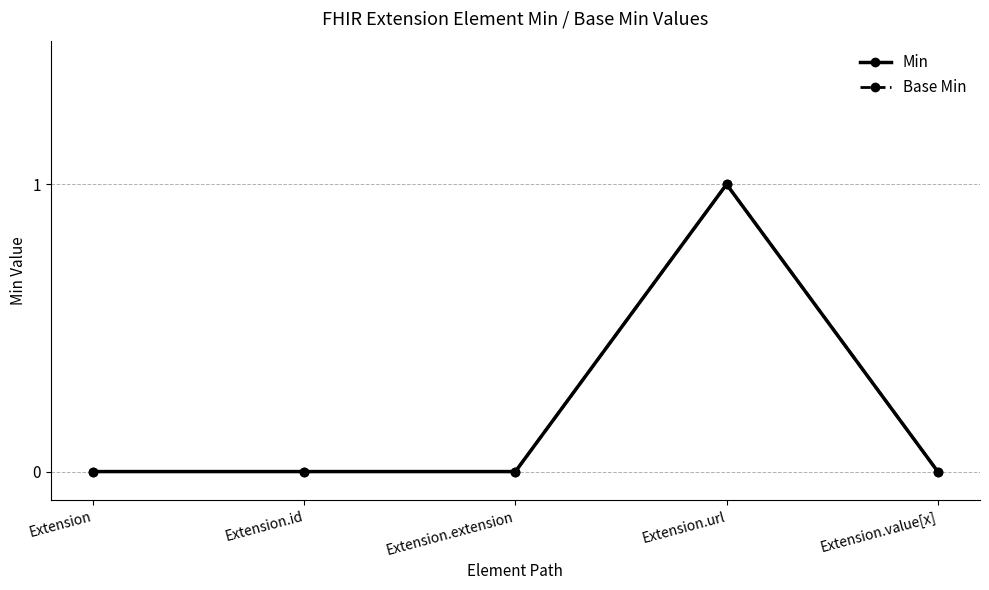

Does the chart have visible grid lines?

Yes